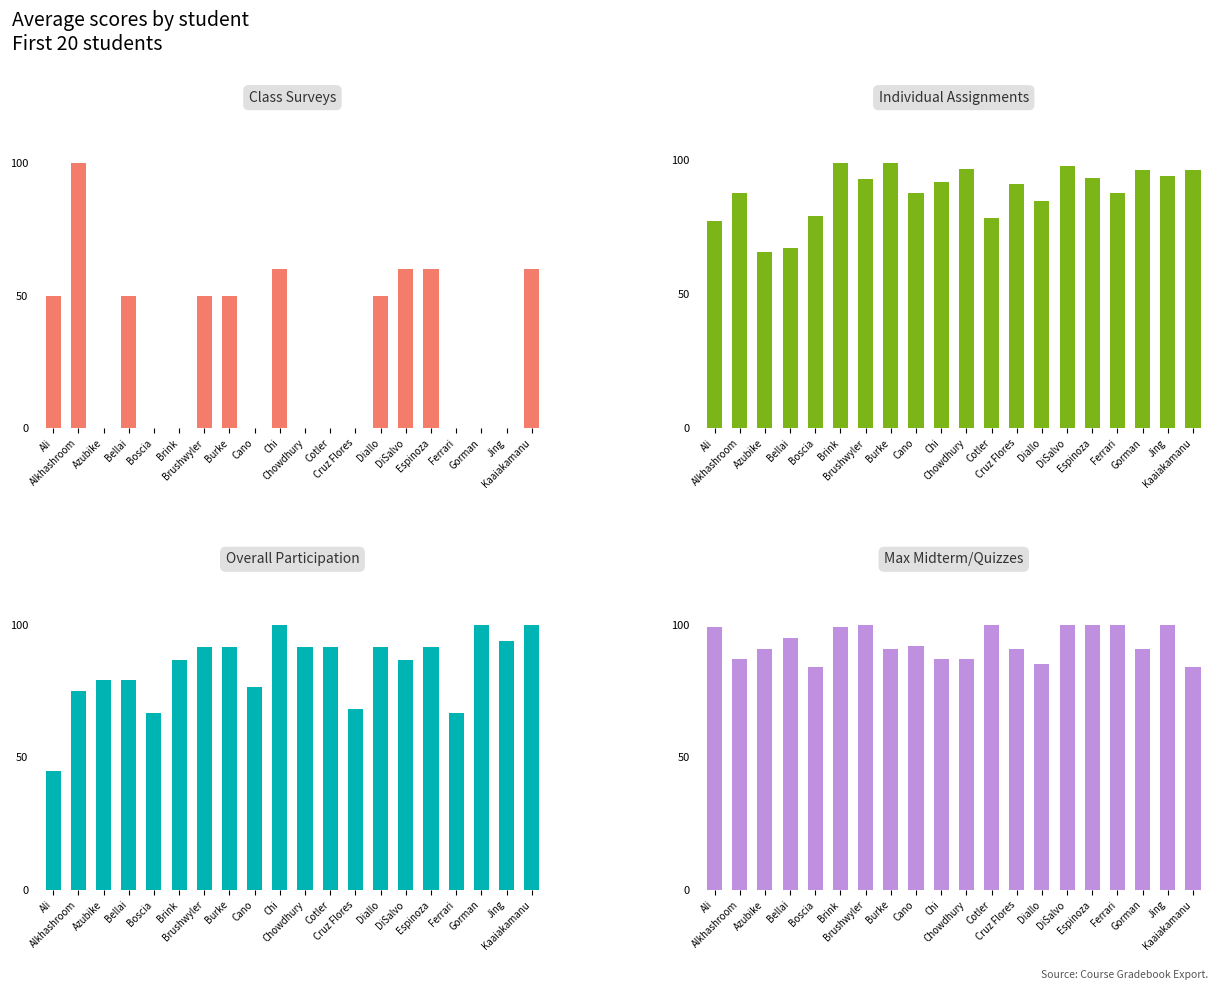

Between Ali and Alkhashroom, which series saw the biggest shift?

Class Surveys